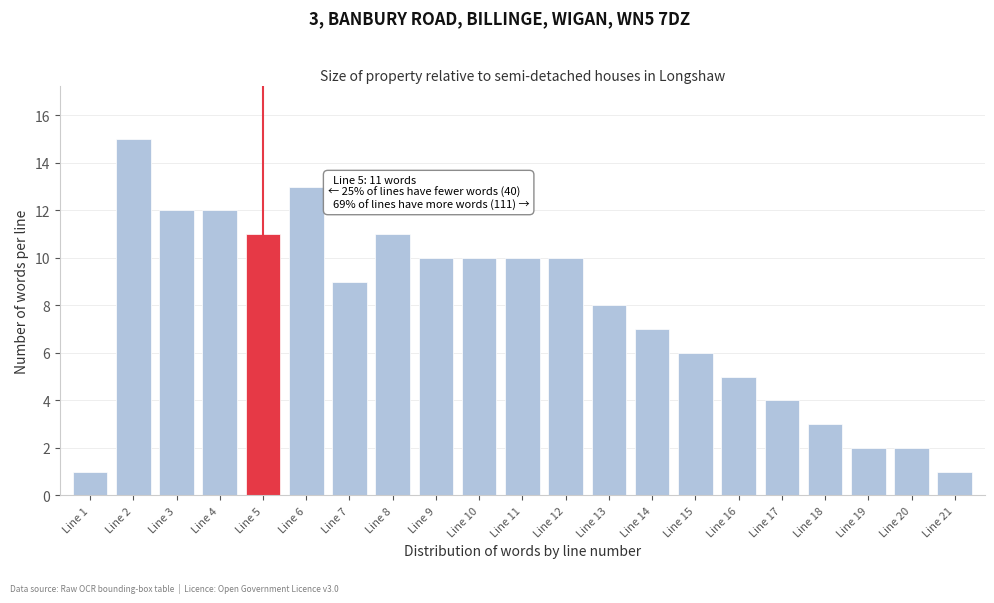

Reading left to right, transcribe all the data shown in this chart.

Line 1=1	Line 2=15	Line 3=12	Line 4=12	Line 5=11	Line 6=13	Line 7=9	Line 8=11	Line 9=10	Line 10=10	Line 11=10	Line 12=10	Line 13=8	Line 14=7	Line 15=6	Line 16=5	Line 17=4	Line 18=3	Line 19=2	Line 20=2	Line 21=1